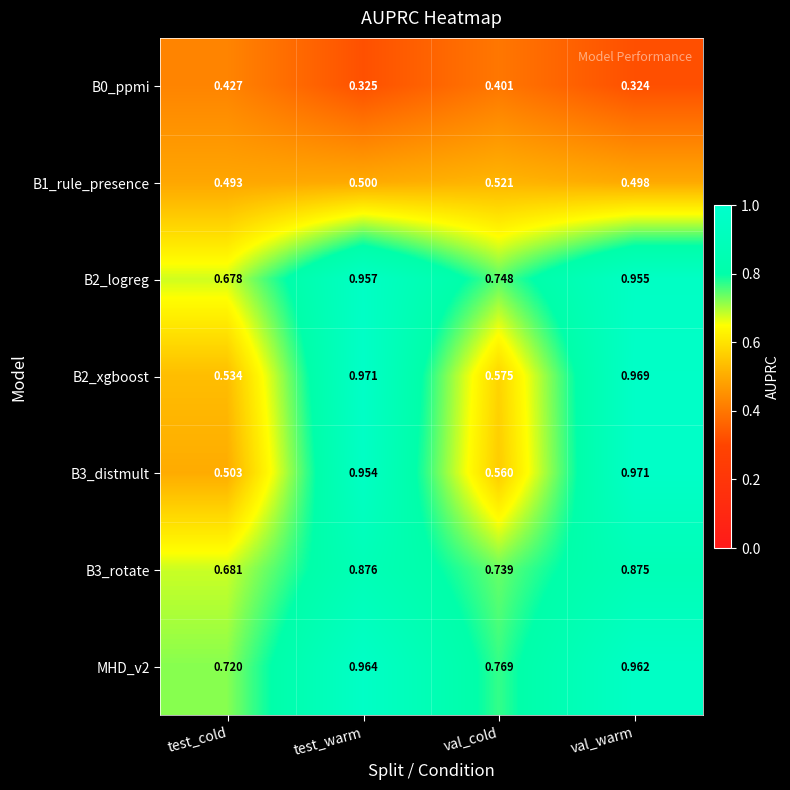

At which label is B3_rotate closest to 0?

test_cold